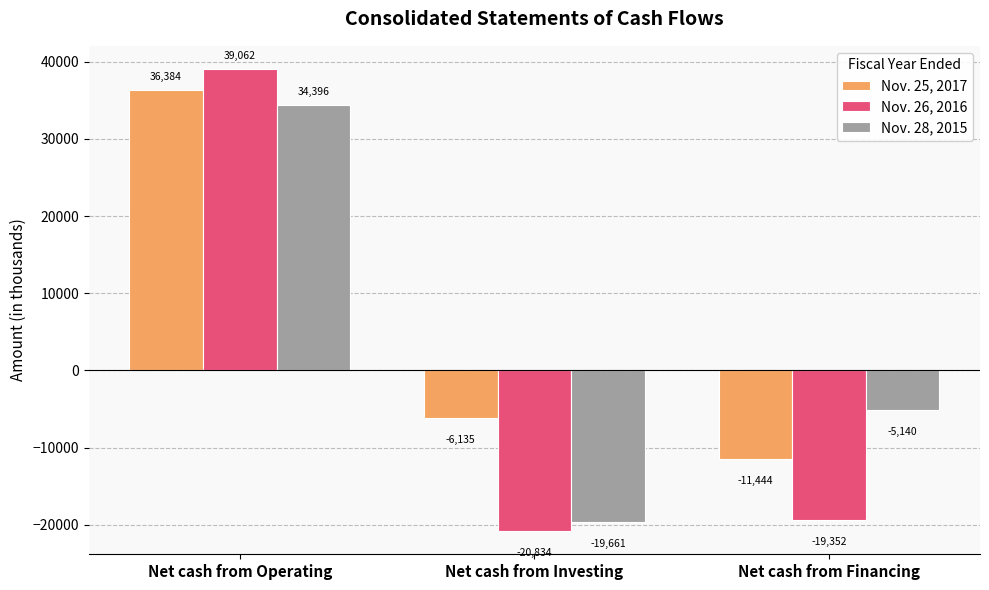

What is the lowest value of the Nov. 26, 2016 series?

-20834